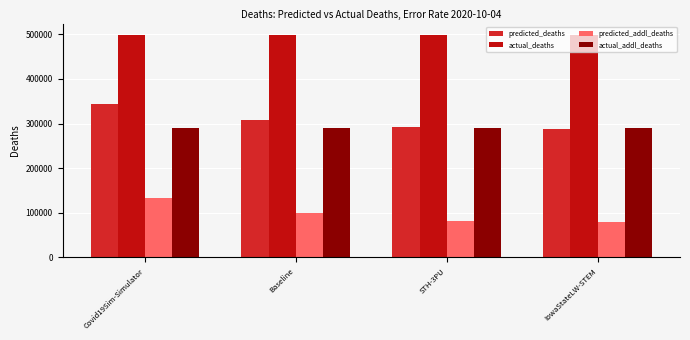

What is the lowest value of the predicted_addl_deaths series?

79059.0